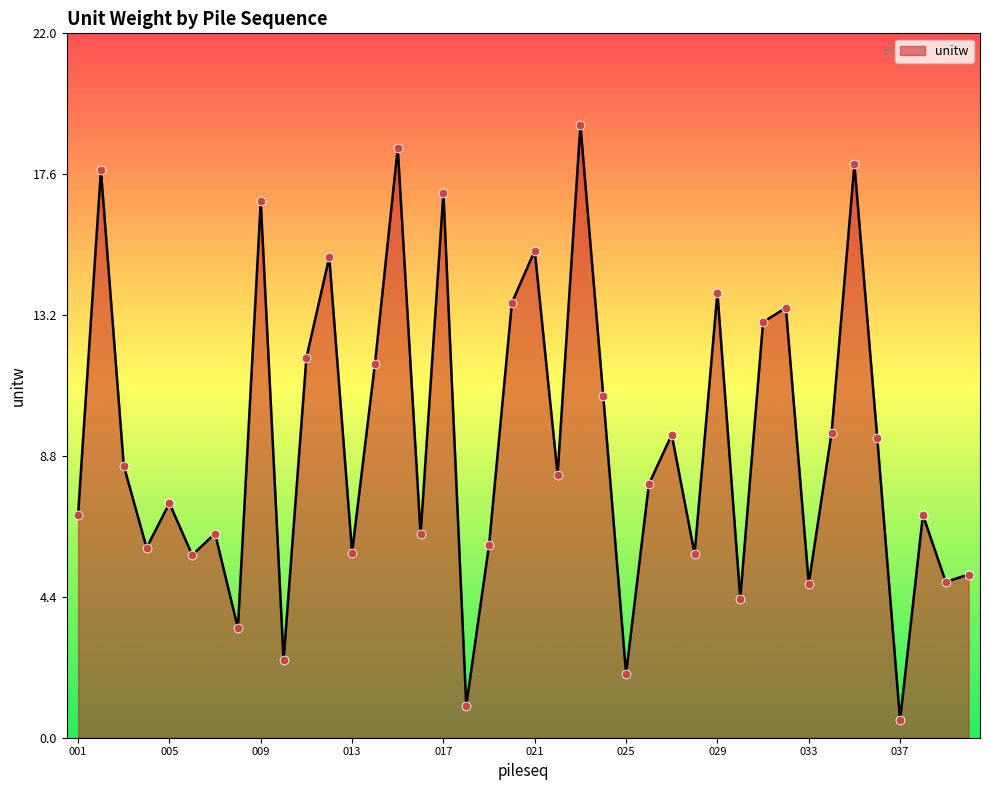

What is the minimum value shown in the chart?

0.5